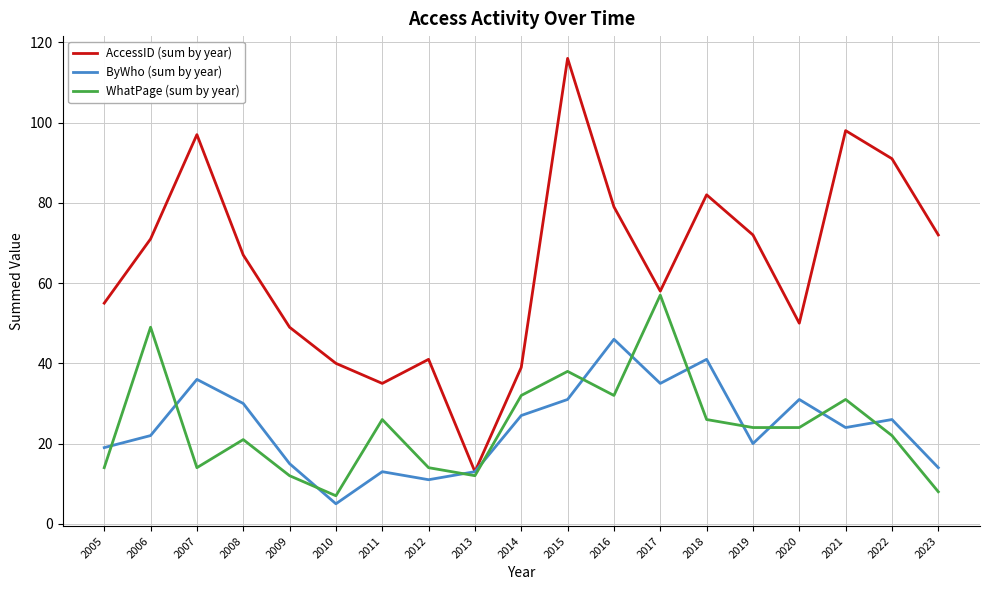

Between 2012 and 2020, which series saw the biggest shift?

ByWho (sum by year)